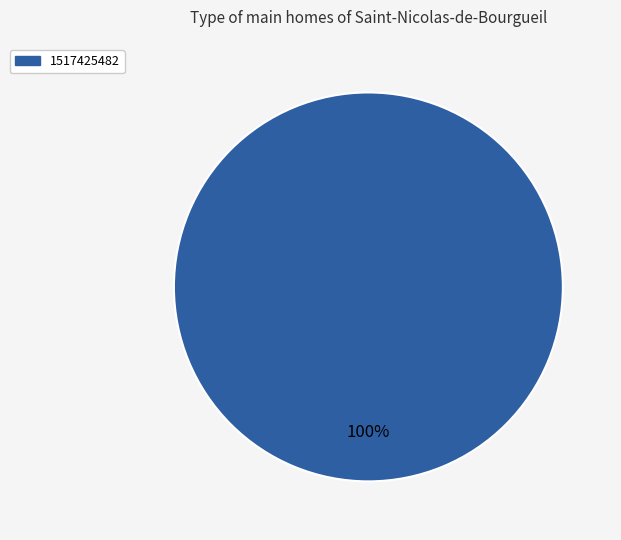

To the nearest percent, what percentage of the pie is 1517425482?

100%